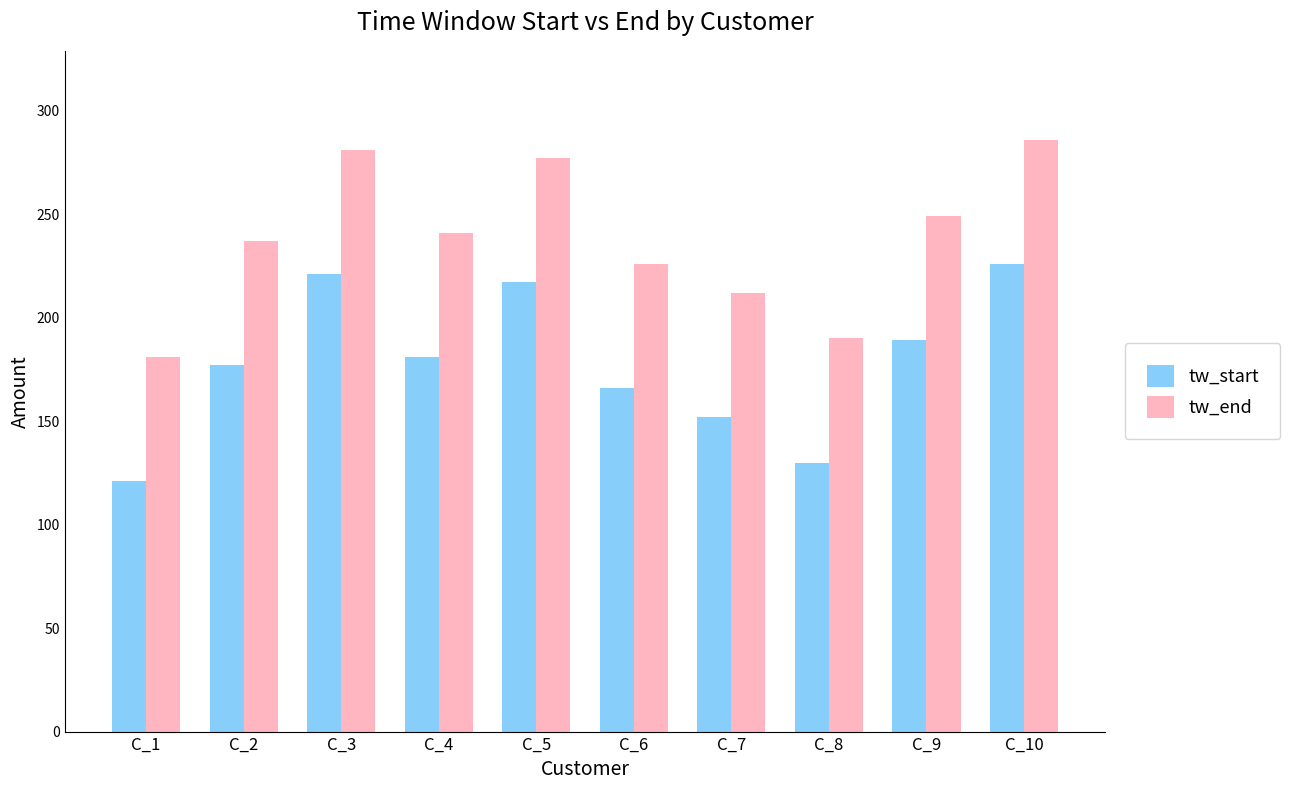

Rank the series by their maximum value, from lowest to highest.

tw_start, tw_end